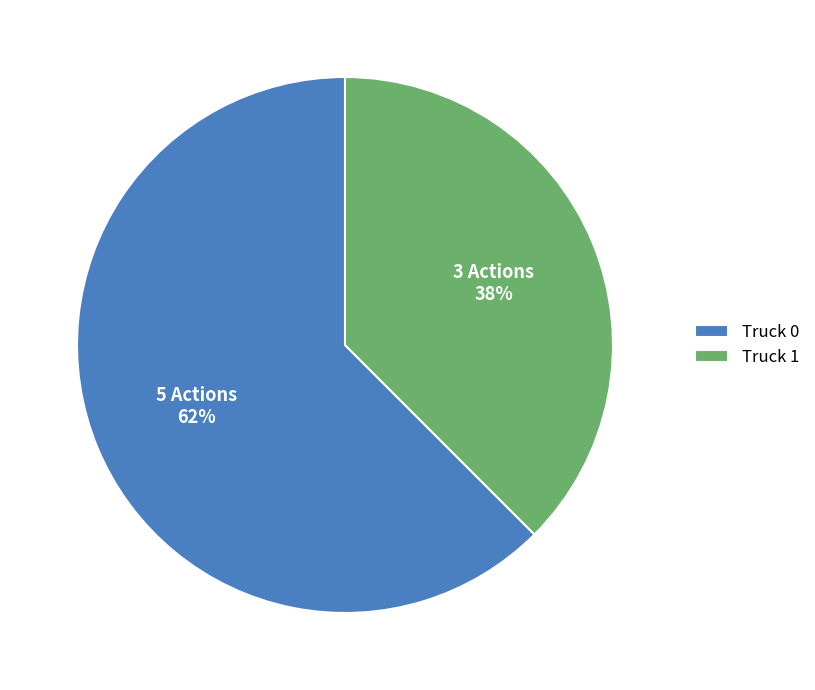

Does any single category account for the majority?

Yes